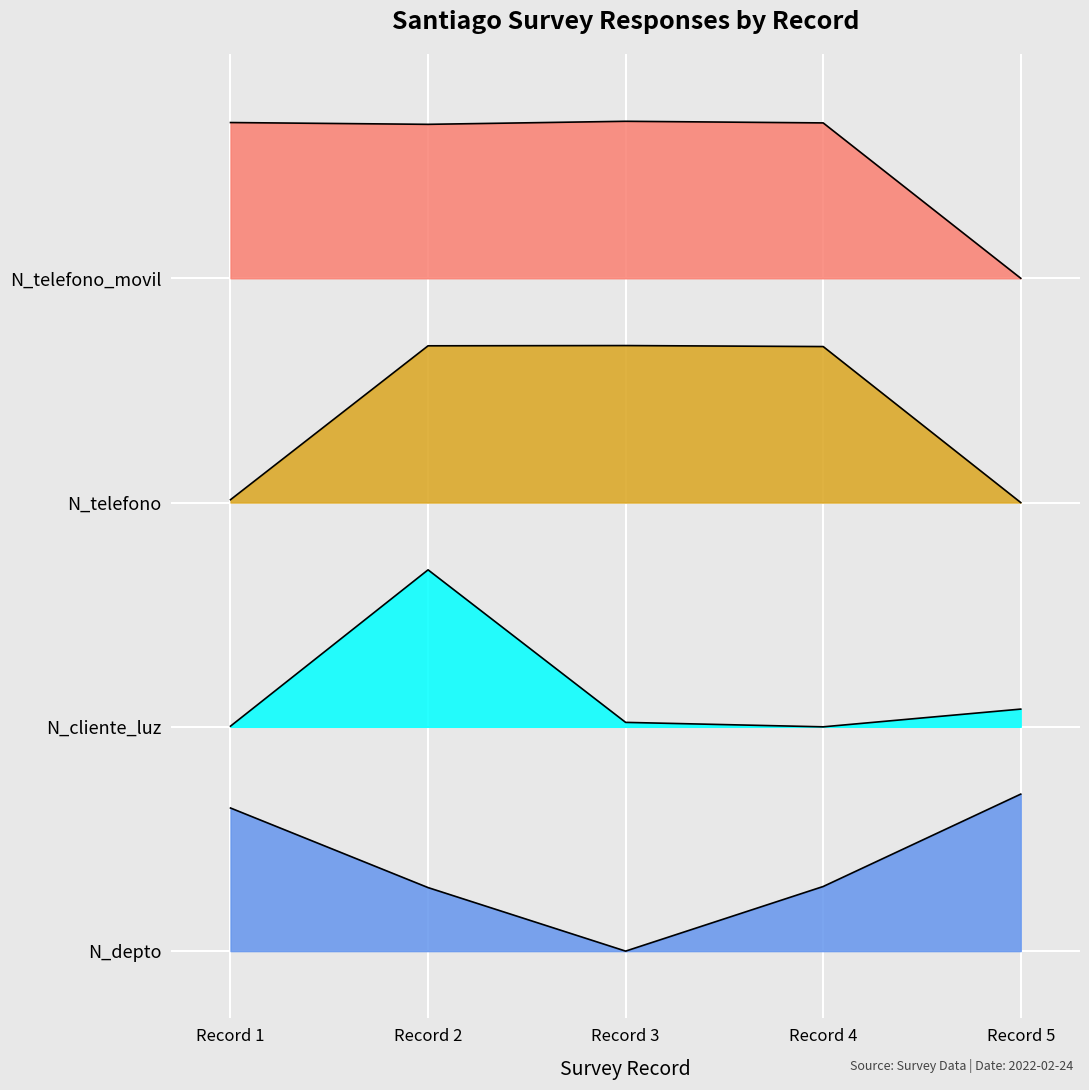

Read the N_telefono value at Record 4.

2.7